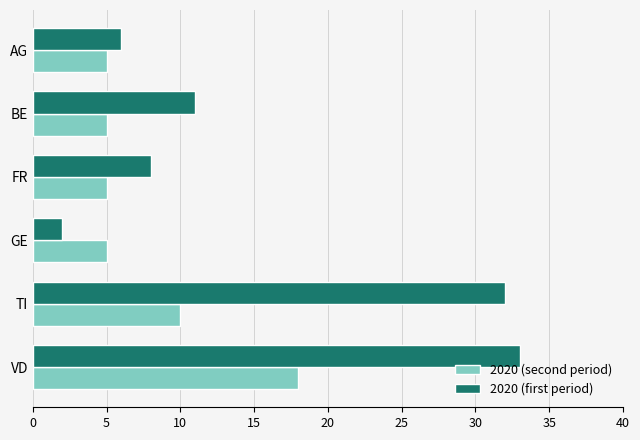

Which series has the largest total across all categories?

2020 (first period)